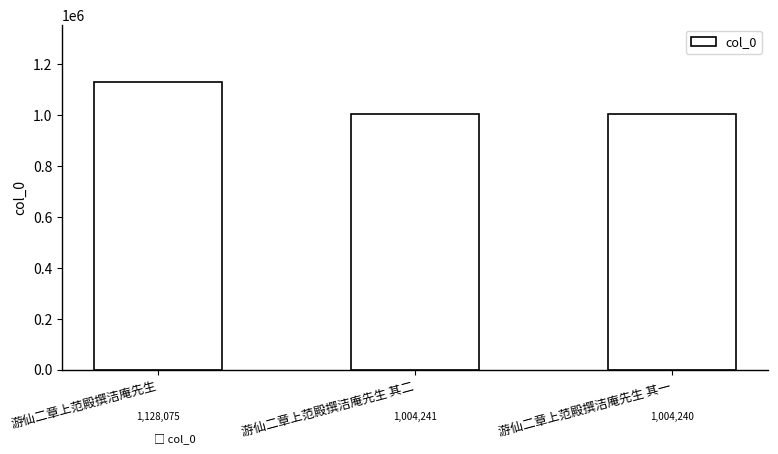

How many bars are there in total?

3